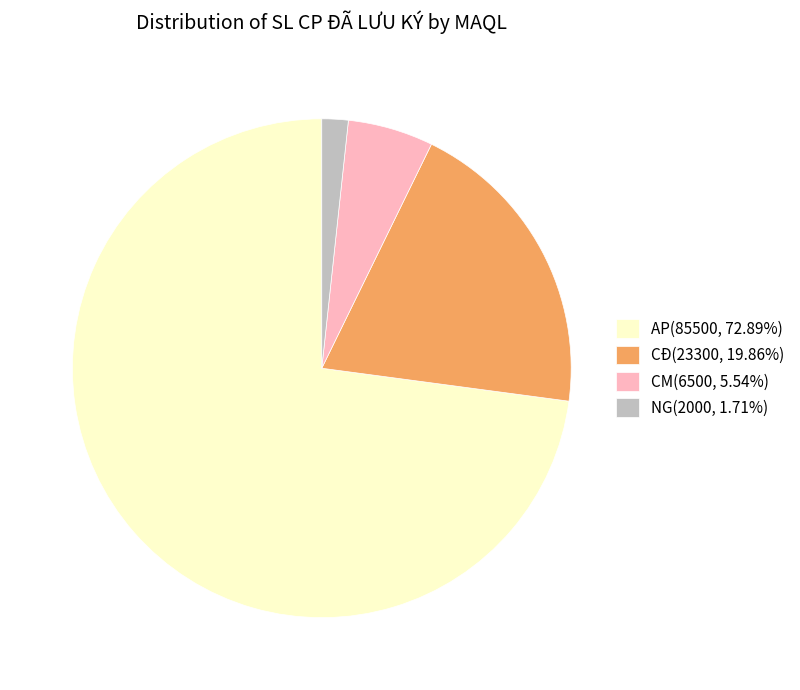

Count the number of slices in the pie.

4